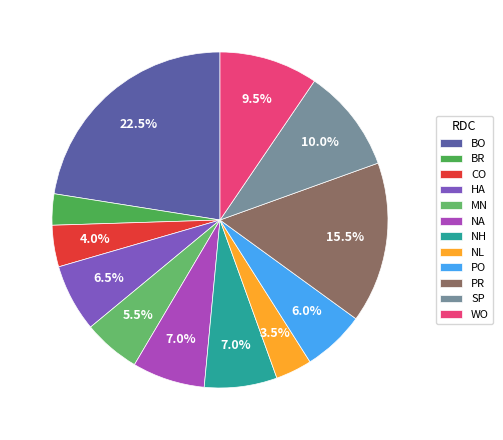

To the nearest percent, what portion does WO represent?

10%